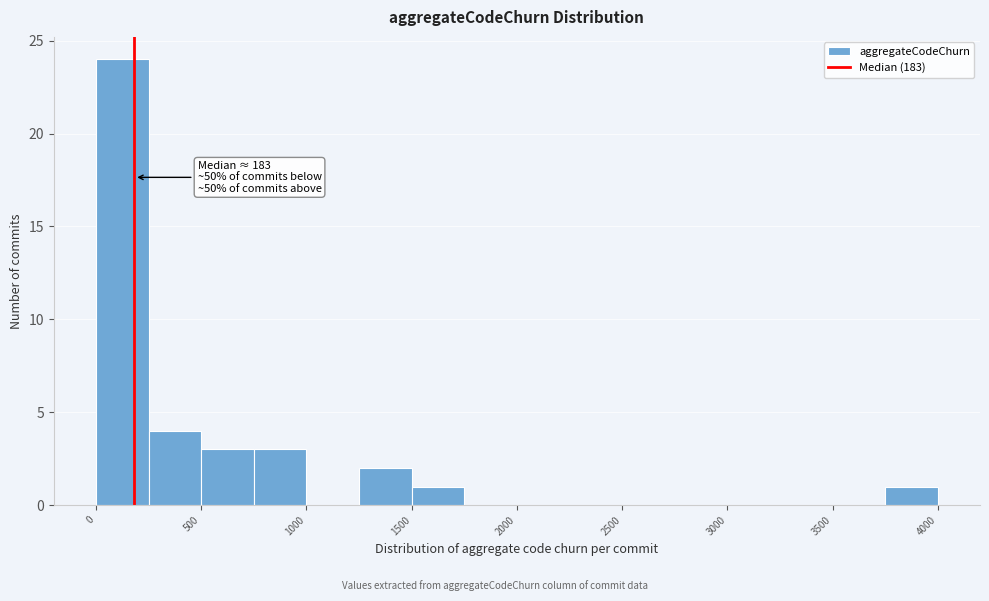

Over which range of the x-axis is the bar tallest?

0 to 250